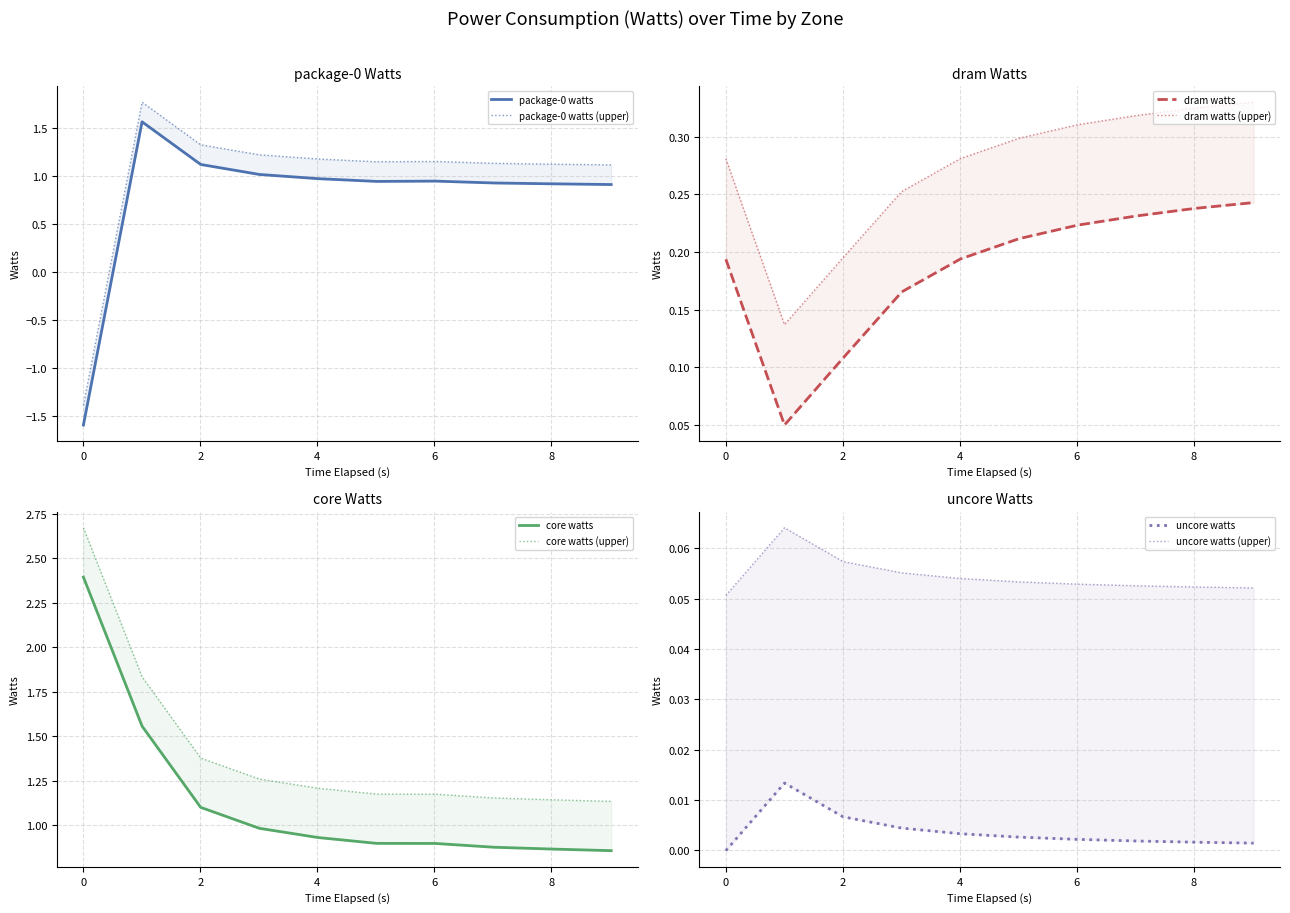

True or false: dram watts and uncore watts cross at least once.

False